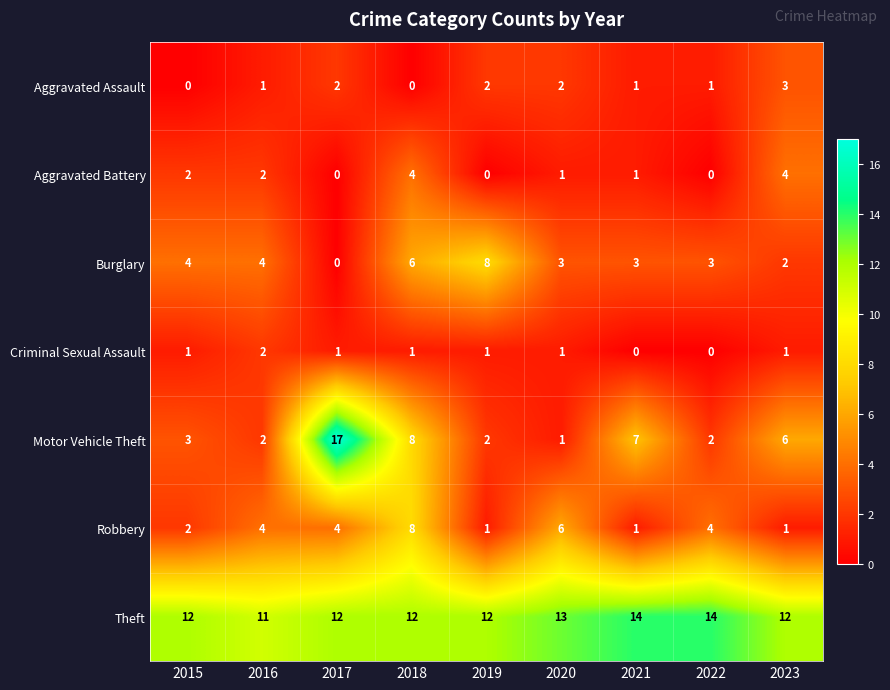

Which series has the largest range (max minus min)?

Motor Vehicle Theft